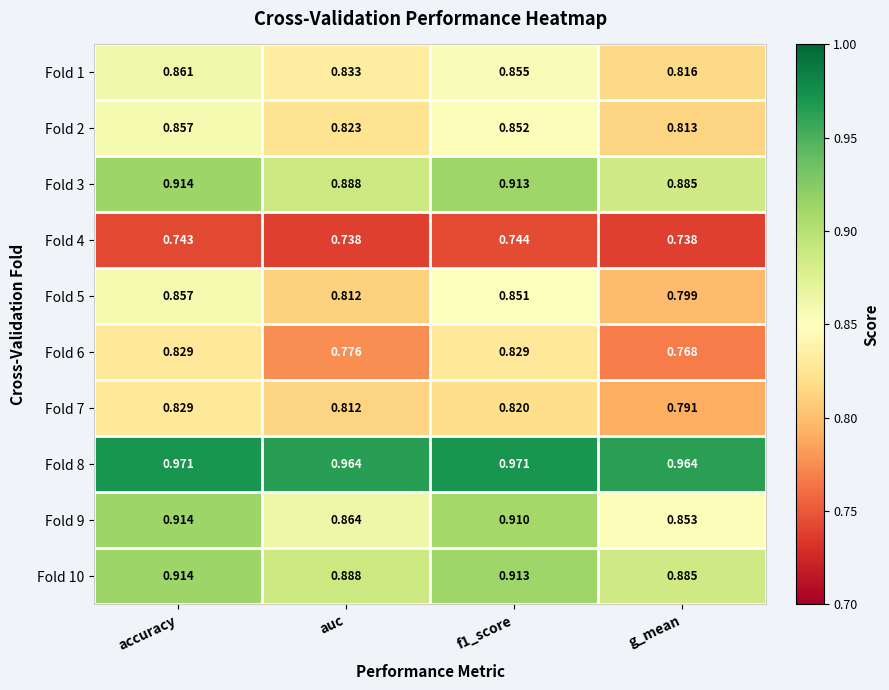

Where is Fold 3 nearest to the value 0?

g_mean